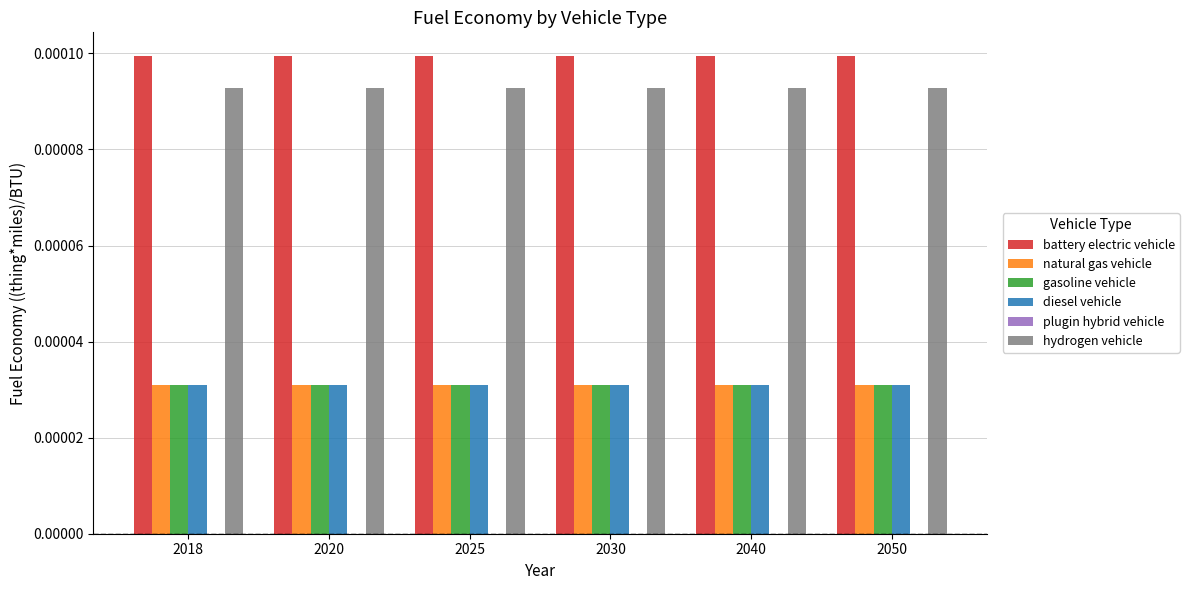

How many bars are there in each group?

5